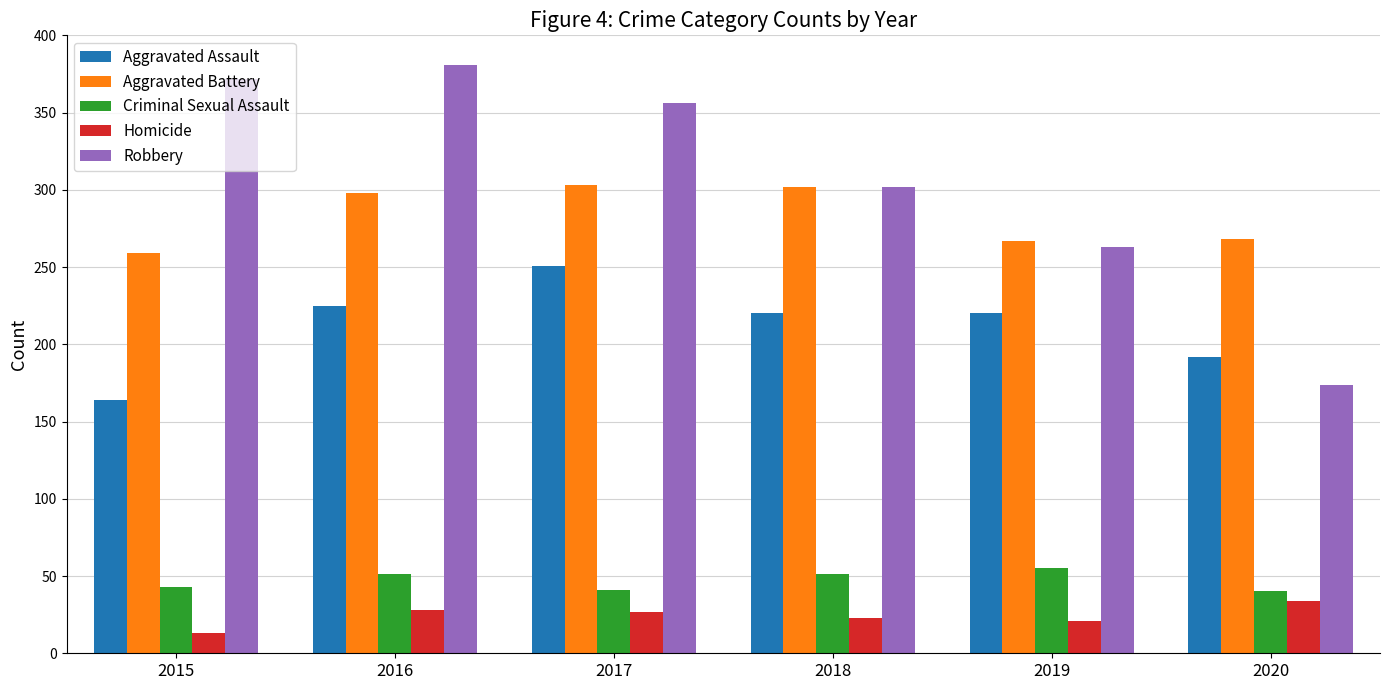

What is the value of the Criminal Sexual Assault bar at the 2nd from the left?

51